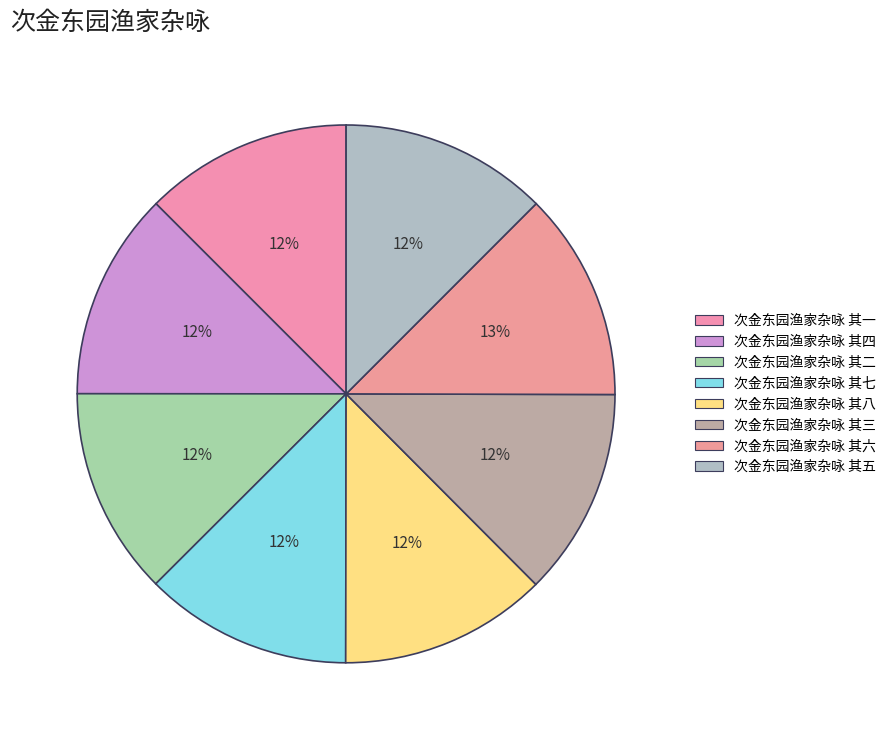

To the nearest percent, what is the combined percentage of 次金东园渔家杂咏 其二 and 次金东园渔家杂咏 其七?

25%